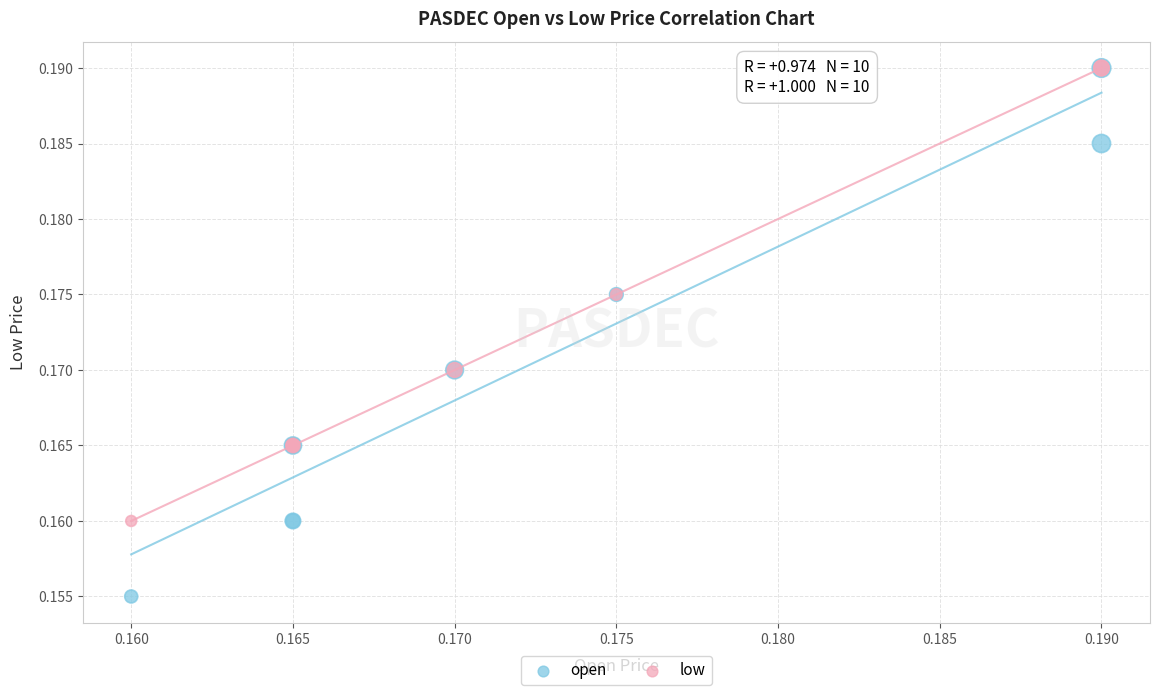

What are all the series names shown in the legend?

open, low